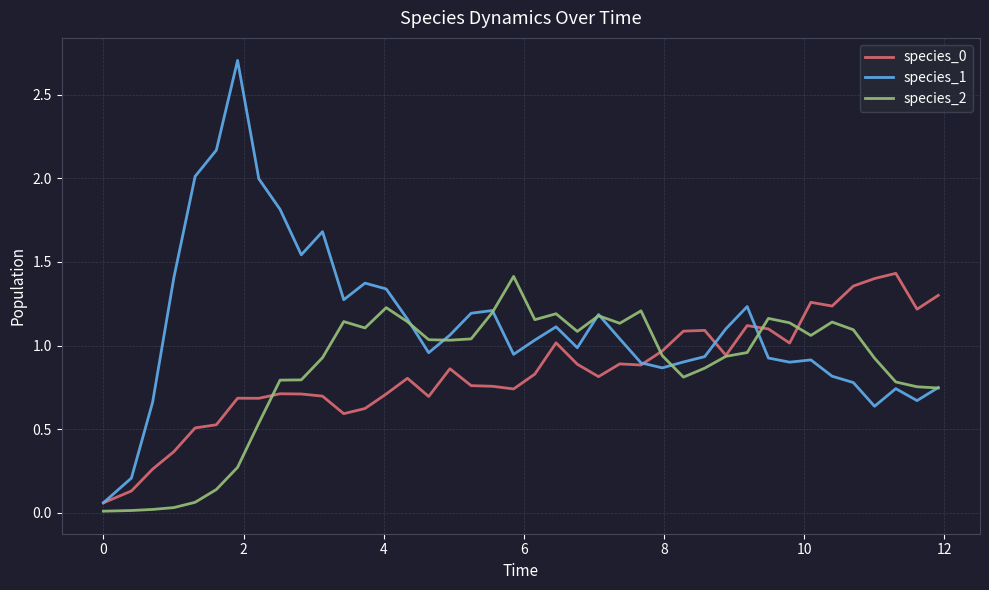

Does the chart display data point markers on the line(s)?

No